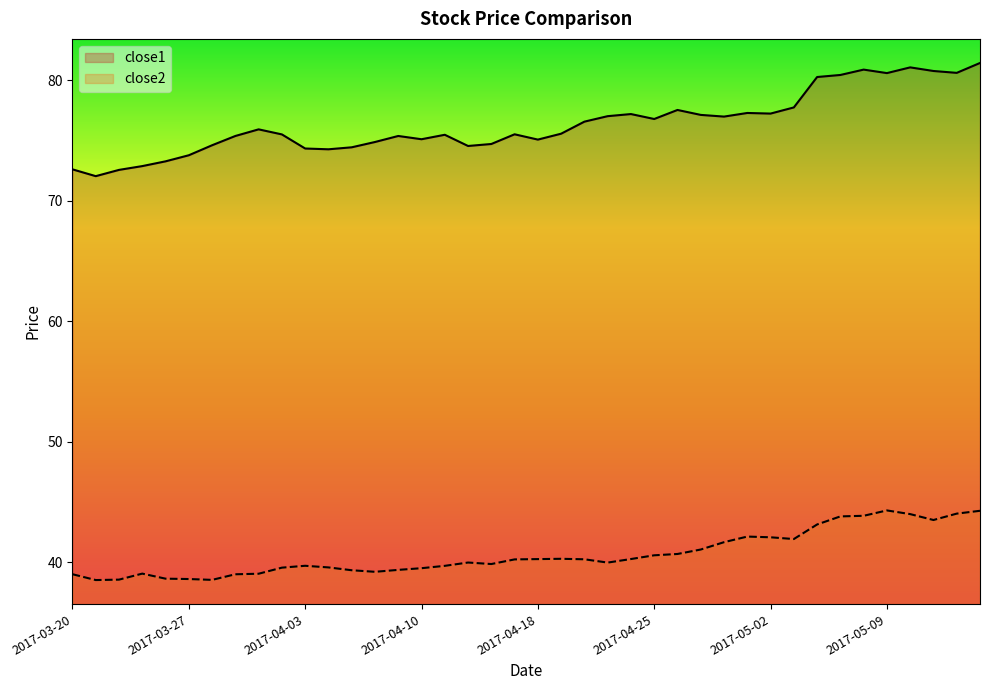

True or false: close2 has a value of 28.6 at 2017-05-15.

False